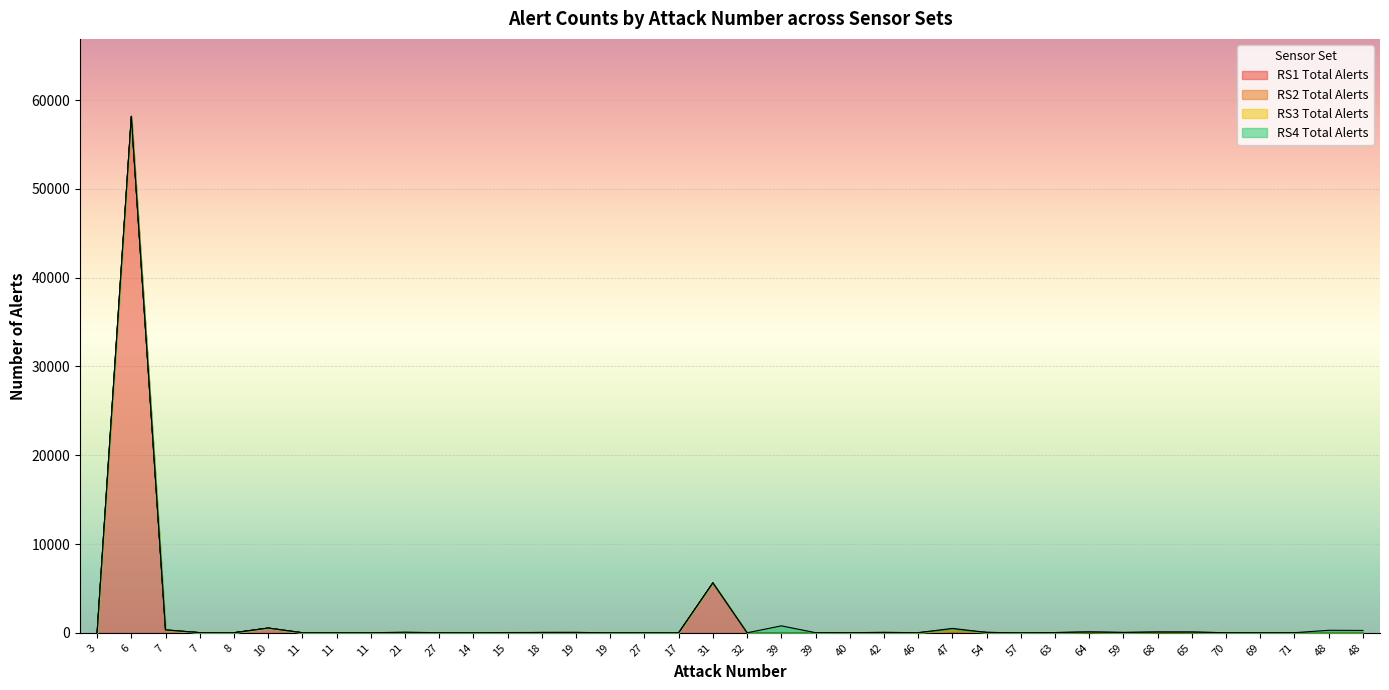

Reading right to left, transcribe all the data shown in this chart.

RS1 Total Alerts: 21	24	0	1	3	1	13	8	0	9	0	40	90	0	15	8	4	19	0	5609	0	0	1	26	27	0	1	4	21	2	4	0	527	6	12	268	58160	16
RS2 Total Alerts: 4	4	7	4	4	41	33	1	48	10	2	0	135	8	15	4	4	8	2	8	0	4	3	10	6	3	1	4	12	4	4	1	1	2	4	31	0	1
RS3 Total Alerts: 15	19	7	4	4	41	41	33	48	10	2	0	183	8	15	4	4	8	2	12	0	4	3	4	6	5	3	5	12	4	4	9	10	2	4	35	4	5
RS4 Total Alerts: 226	238	0	1	1	0	0	0	0	1	0	6	90	0	0	0	4	750	0	0	1	0	1	1	0	23	0	0	20	1	2	0	1	0	0	0	0	0